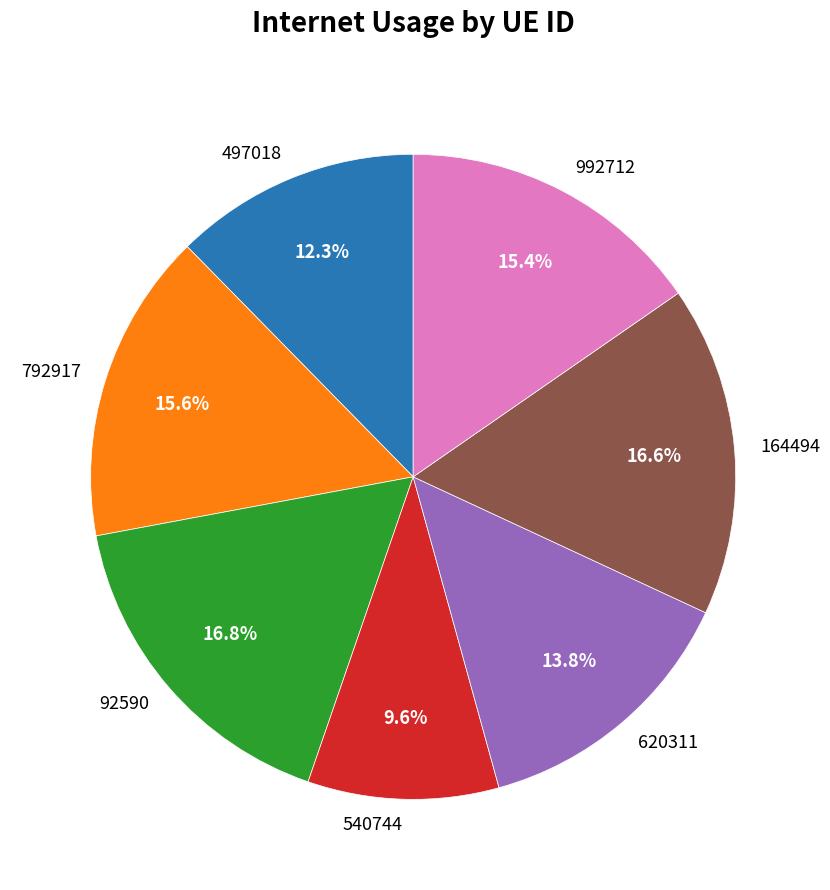

What is the smallest slice in the pie chart?

540744